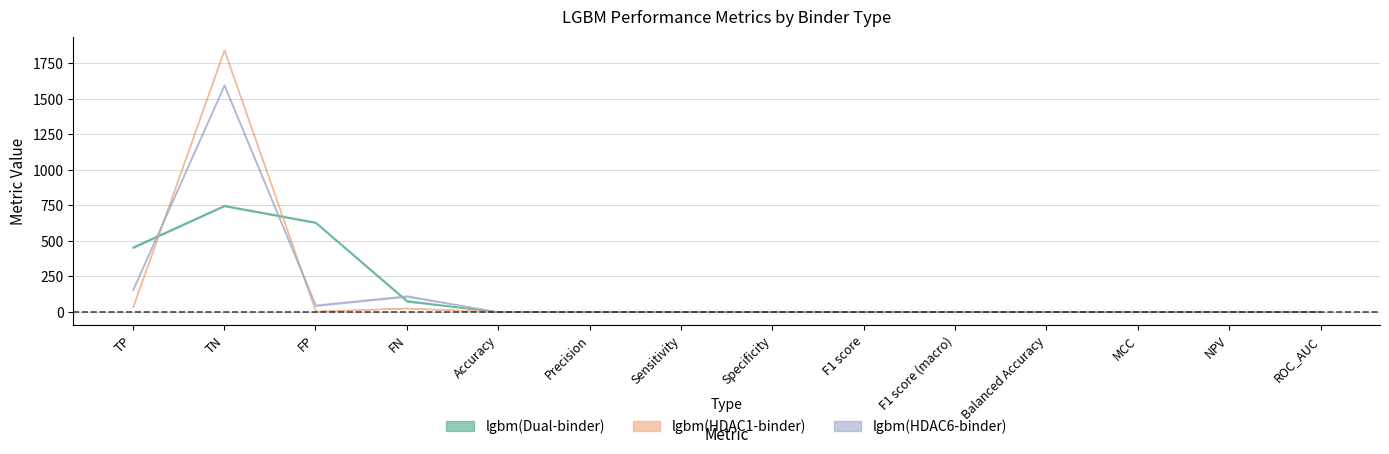

Count the number of categories in the chart.

14